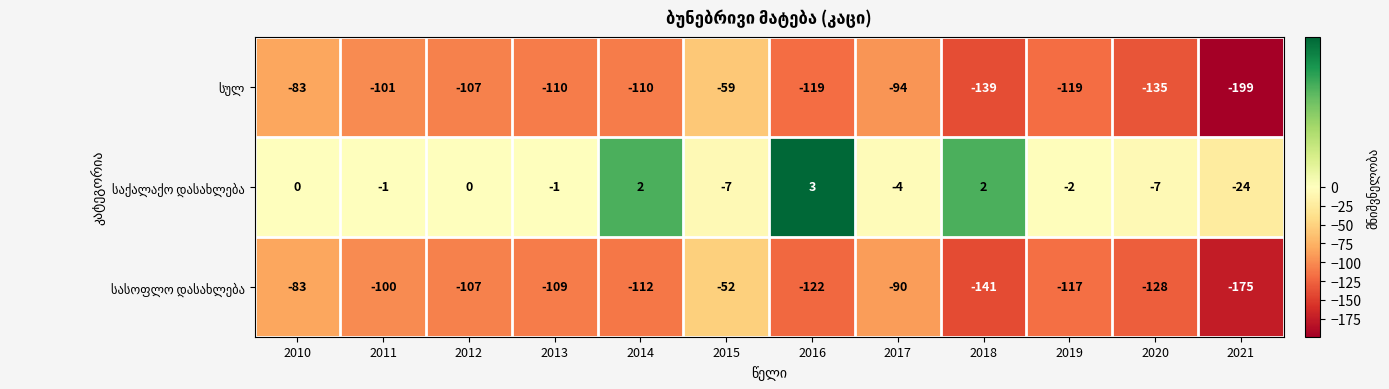

What is the minimum value shown in the chart?

-199